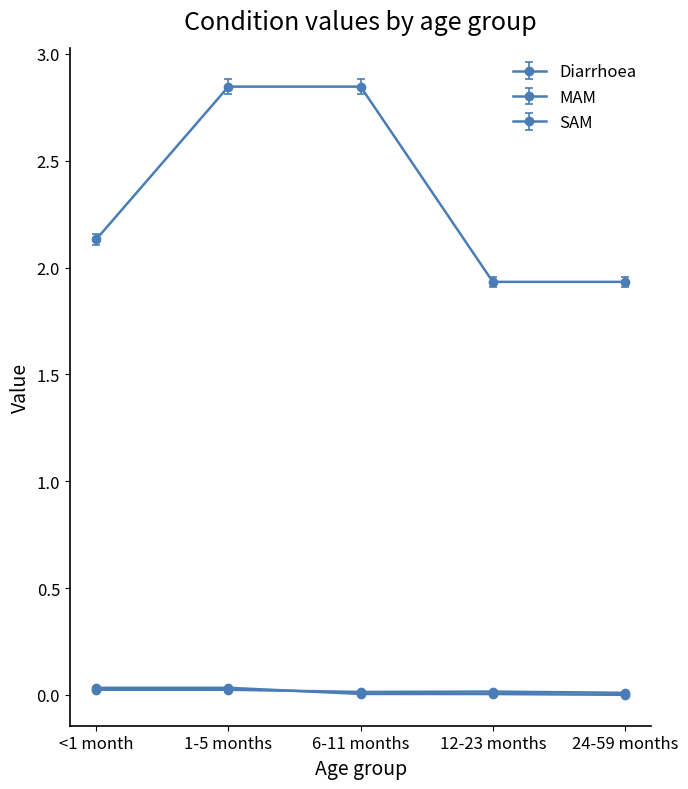

How many series are shown in this chart?

3